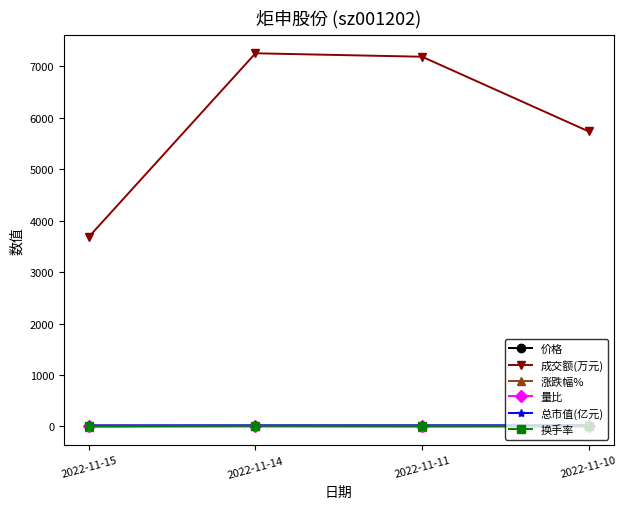

What is the maximum value shown in the chart?

7256.0